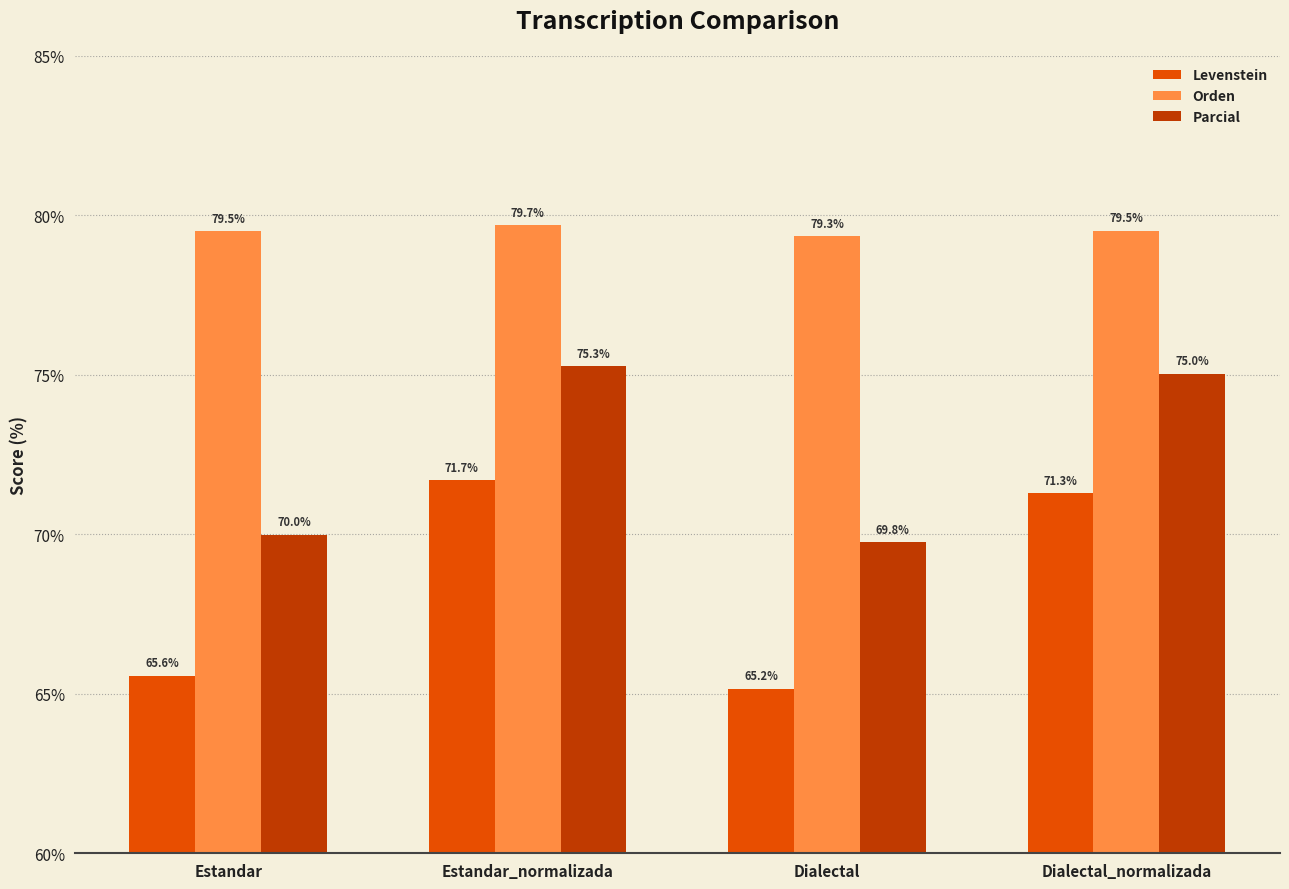

The Parcial series shows 43.2 at Estandar_normalizada. True or false?

False